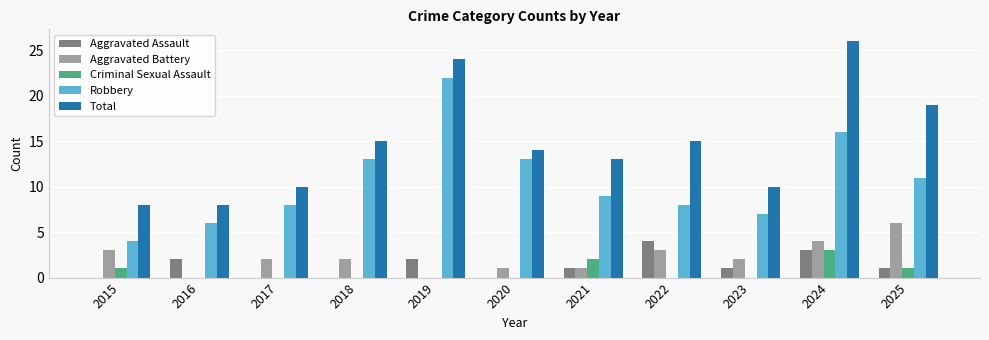

Between 2015 and 2018, which series saw the biggest shift?

Robbery